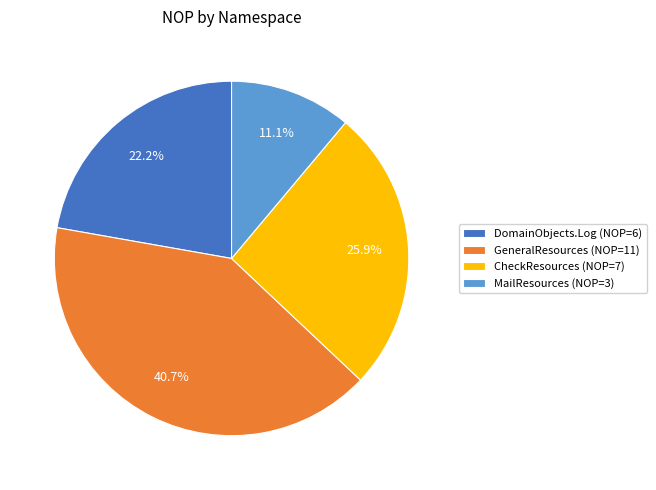

What portion of the pie excludes CheckResources (NOP=7)?

74.1%